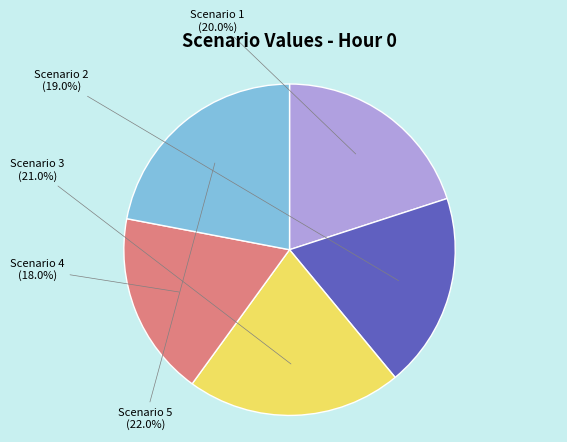

What is the ratio of the value at Scenario 5 to the value at Scenario 1?

1.1